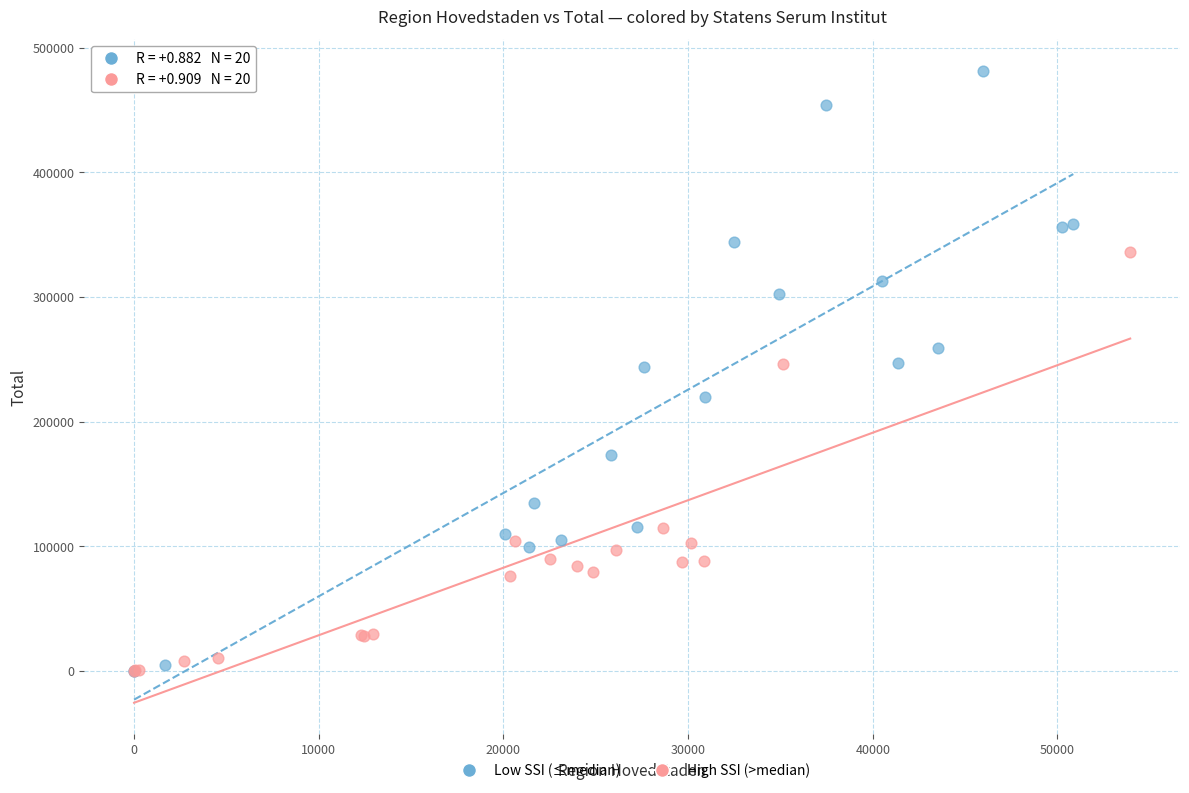

What are all the series names shown in the legend?

Low SSI (≤median), High SSI (>median)